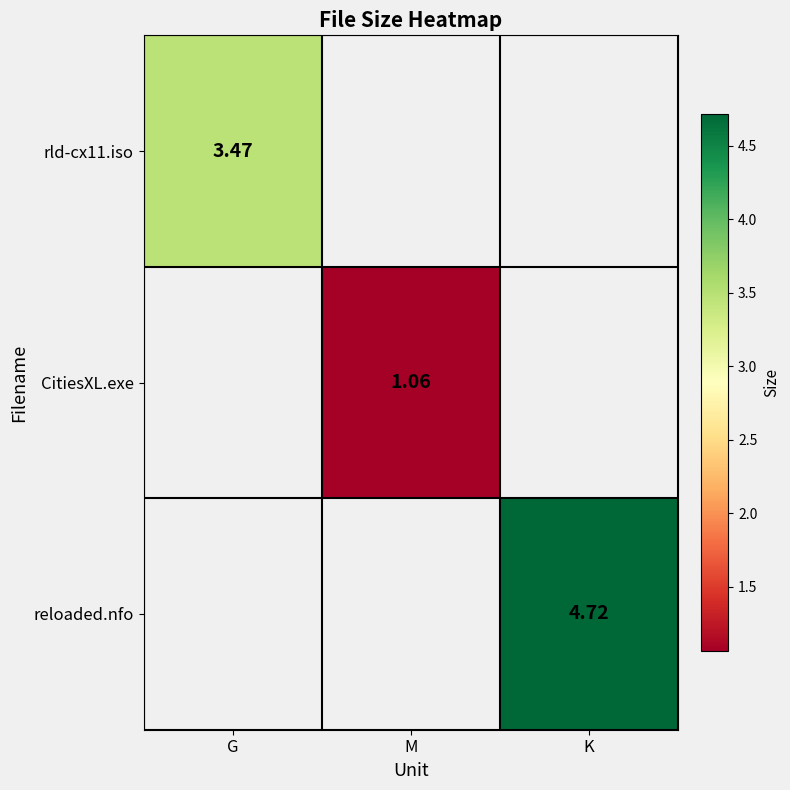

How many data points does each series have?

3